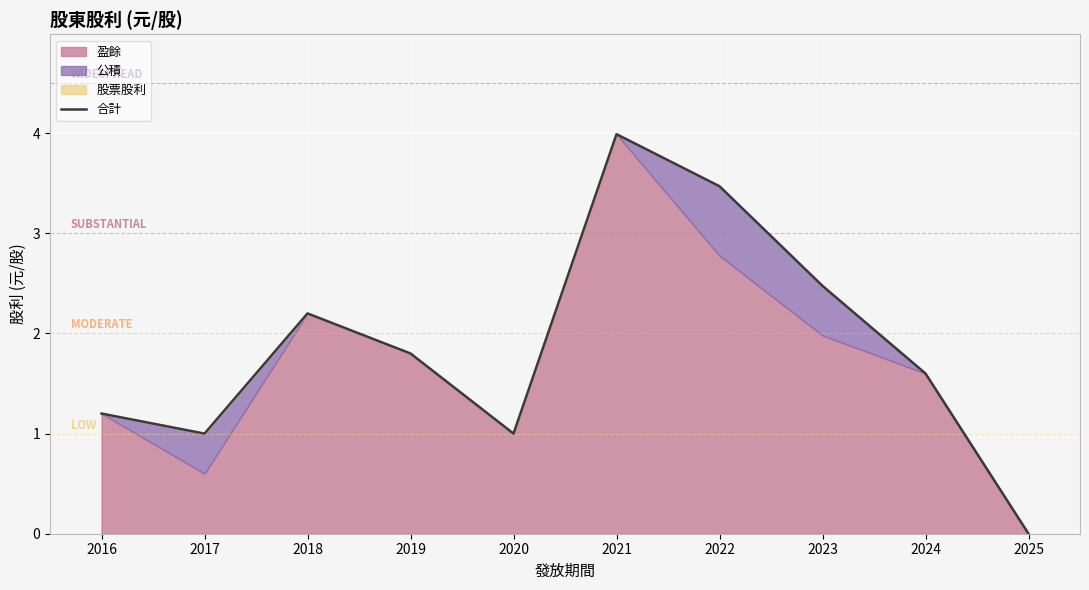

Reading right to left, list all the values displayed in this chart.

0.0	1.6	2.5	3.5	4.0	1.0	1.8	2.2	1.0	1.2